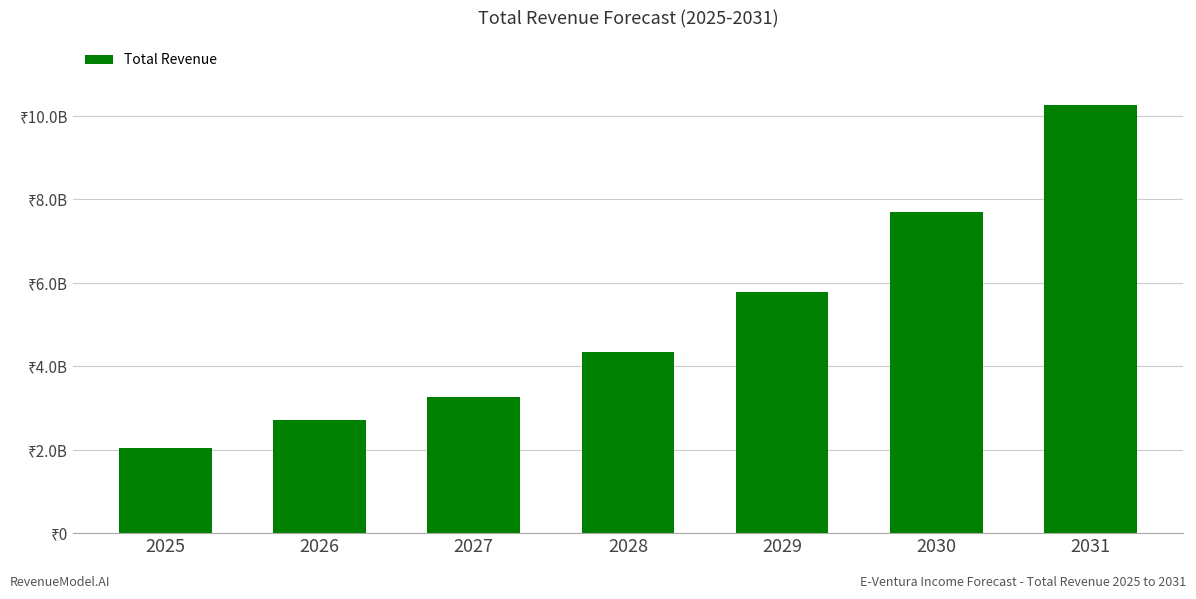

Between 2030 and 2025, which is larger?

2030